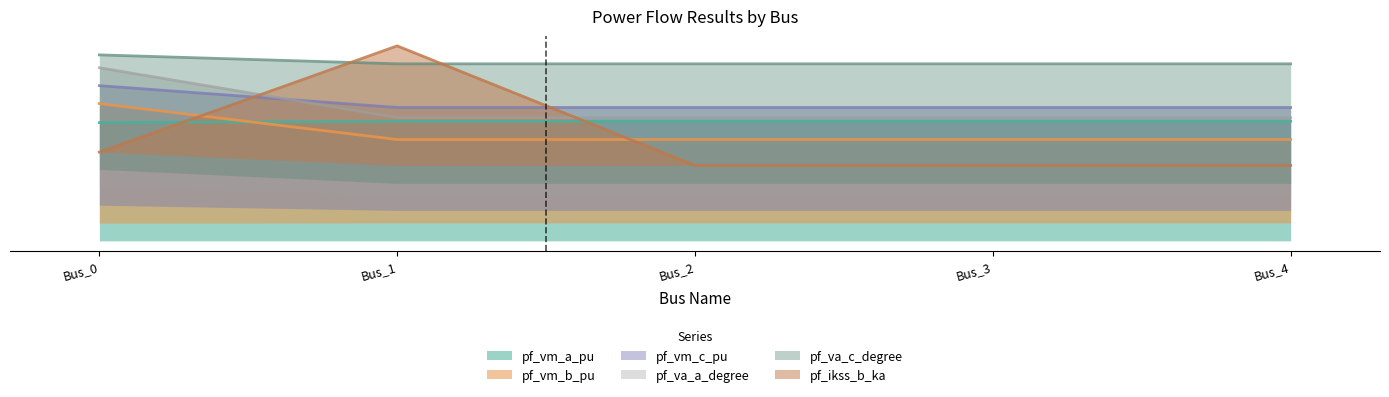

Reading right to left, extract all data points from this chart.

pf_vm_a_pu: 5.0	5.0	5.0	5.0	4.9
pf_vm_b_pu: 4.2	4.2	4.2	4.2	5.7
pf_vm_c_pu: 5.2	5.2	5.2	5.2	7.2
pf_va_a_degree: 5.6	5.6	5.6	5.6	6.5
pf_va_c_degree: 7.4	7.4	7.4	7.4	7.8
pf_ikss_b_ka: 3.2	3.2	3.2	8.2	3.7